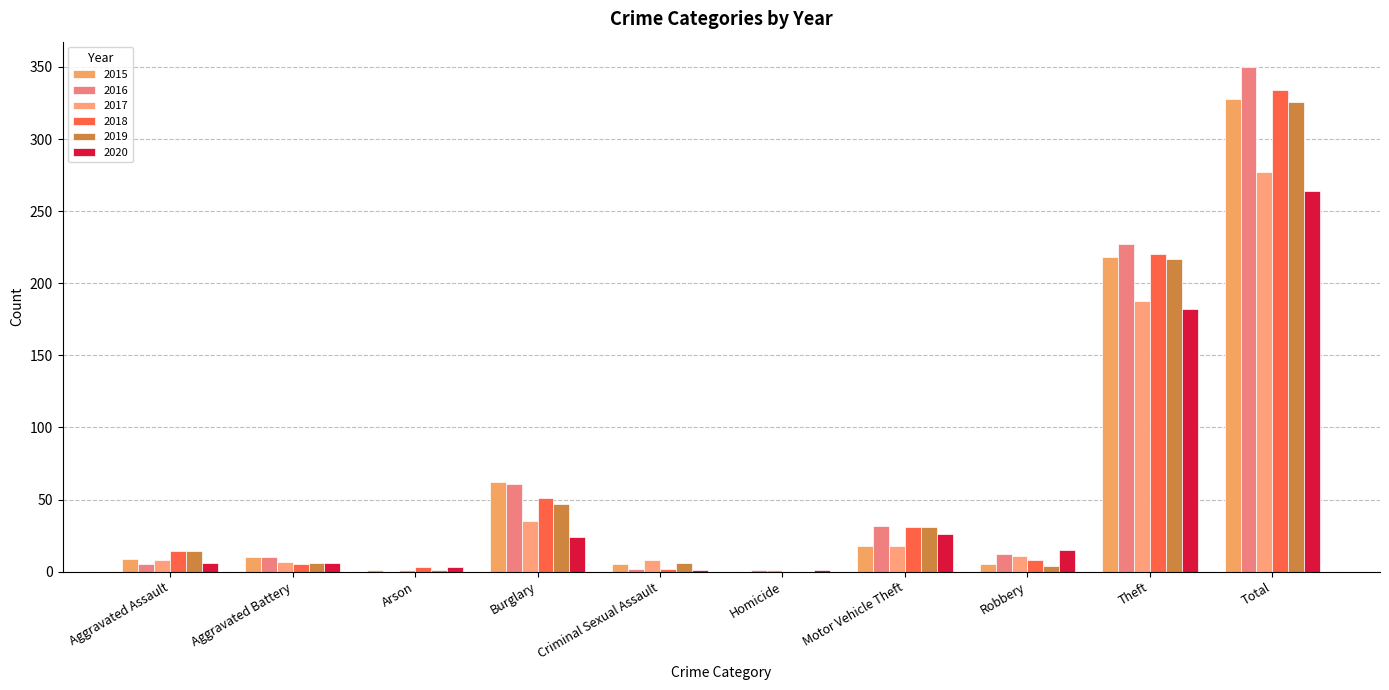

Are the bars grouped side by side (vs. stacked)?

Yes